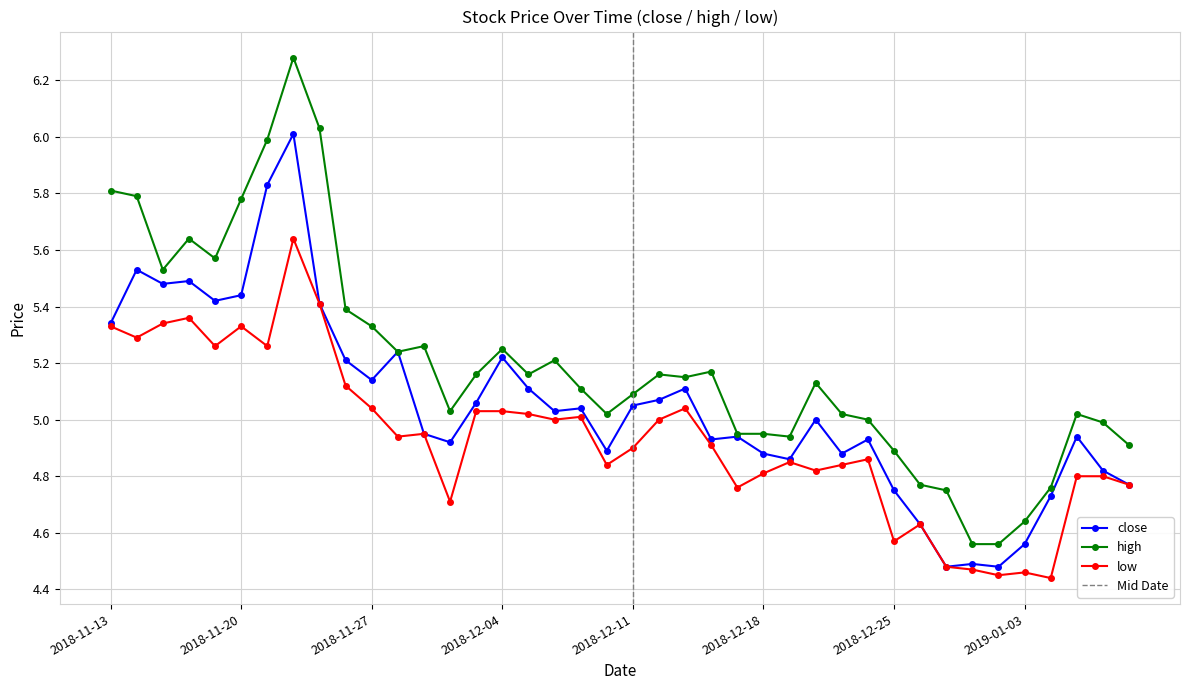

True or false: high and close cross at least once.

False